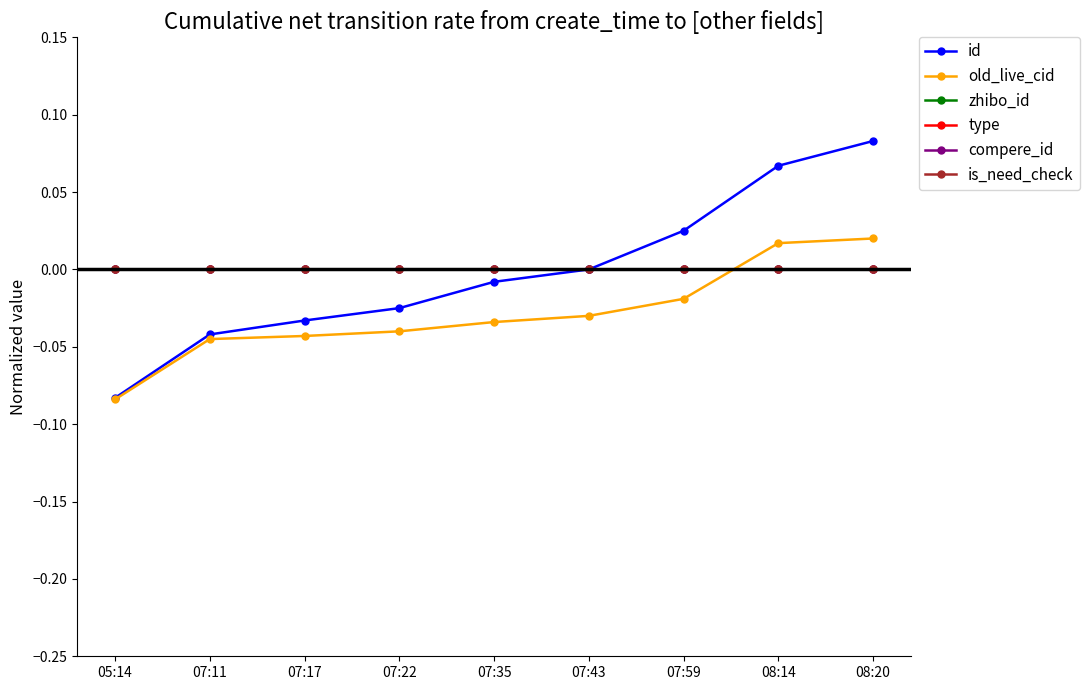

Is the value of type at 05:14 greater than the value of id at 08:14?

No